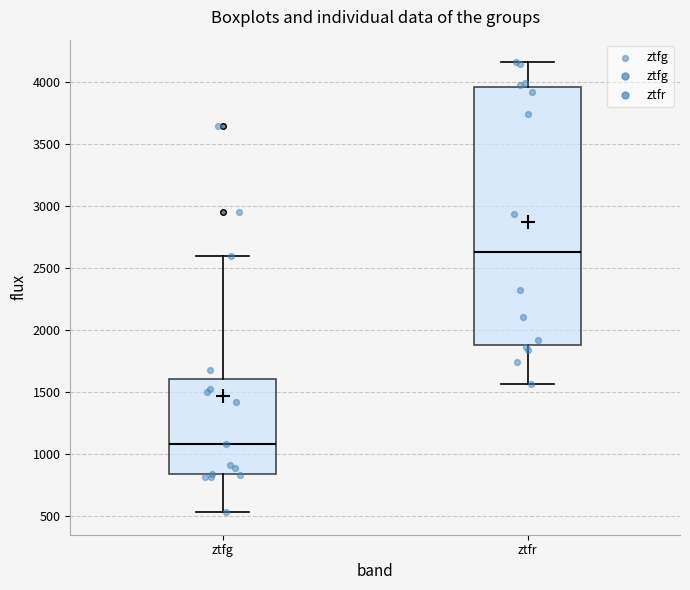

Reading left to right, read every box against the y-axis: the position of its median line, the range the box covers, and the ends of its whiskers. The values are not printed on the chart, so give them approximately, as read against the axis.

ztfg: median 1100, box 850 to 1600, whiskers 550 to 2600
ztfr: median 2650, box 1900 to 3950, whiskers 1550 to 4150